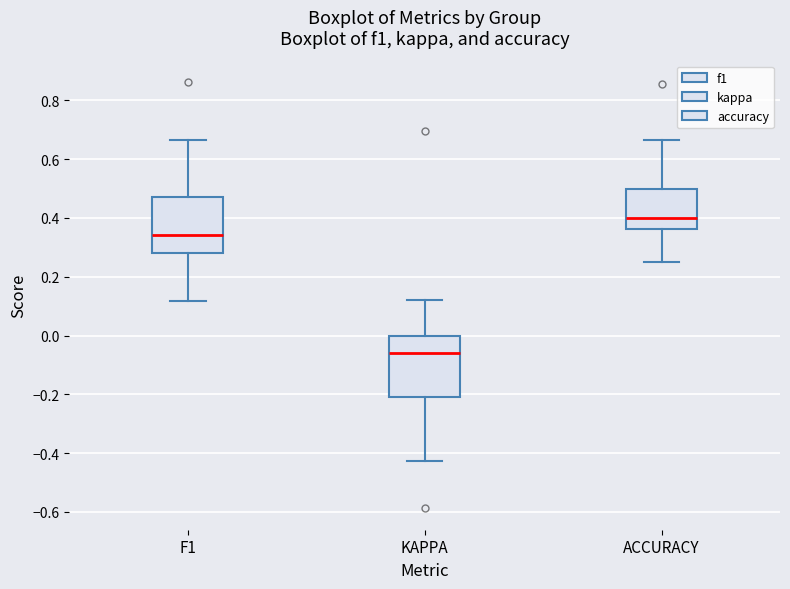

Where does the lower whisker of the box for F1 end on the y-axis? The values are not printed on the chart, so give them approximately, as read against the axis.

0.12